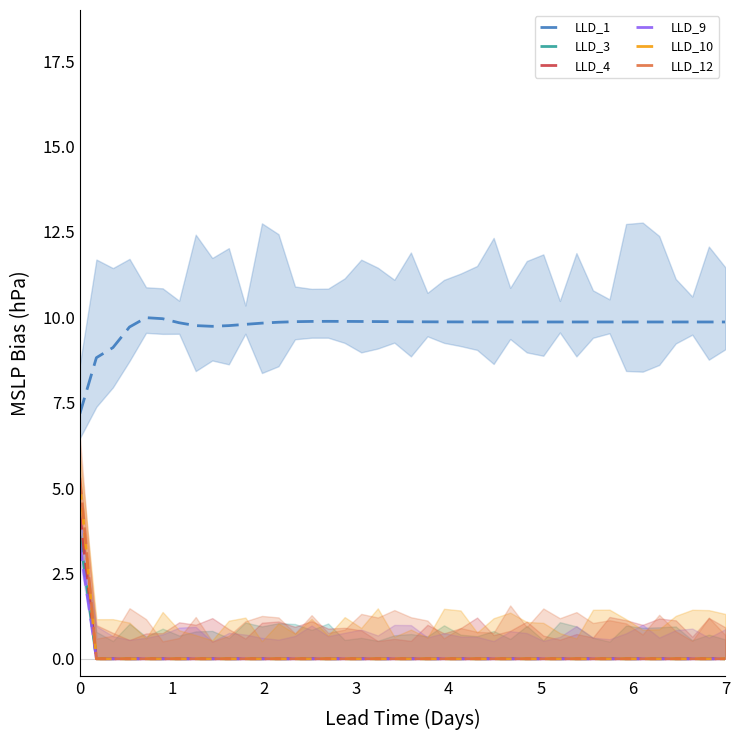

The LLD_9 series shows 1.3 at 31. True or false?

False